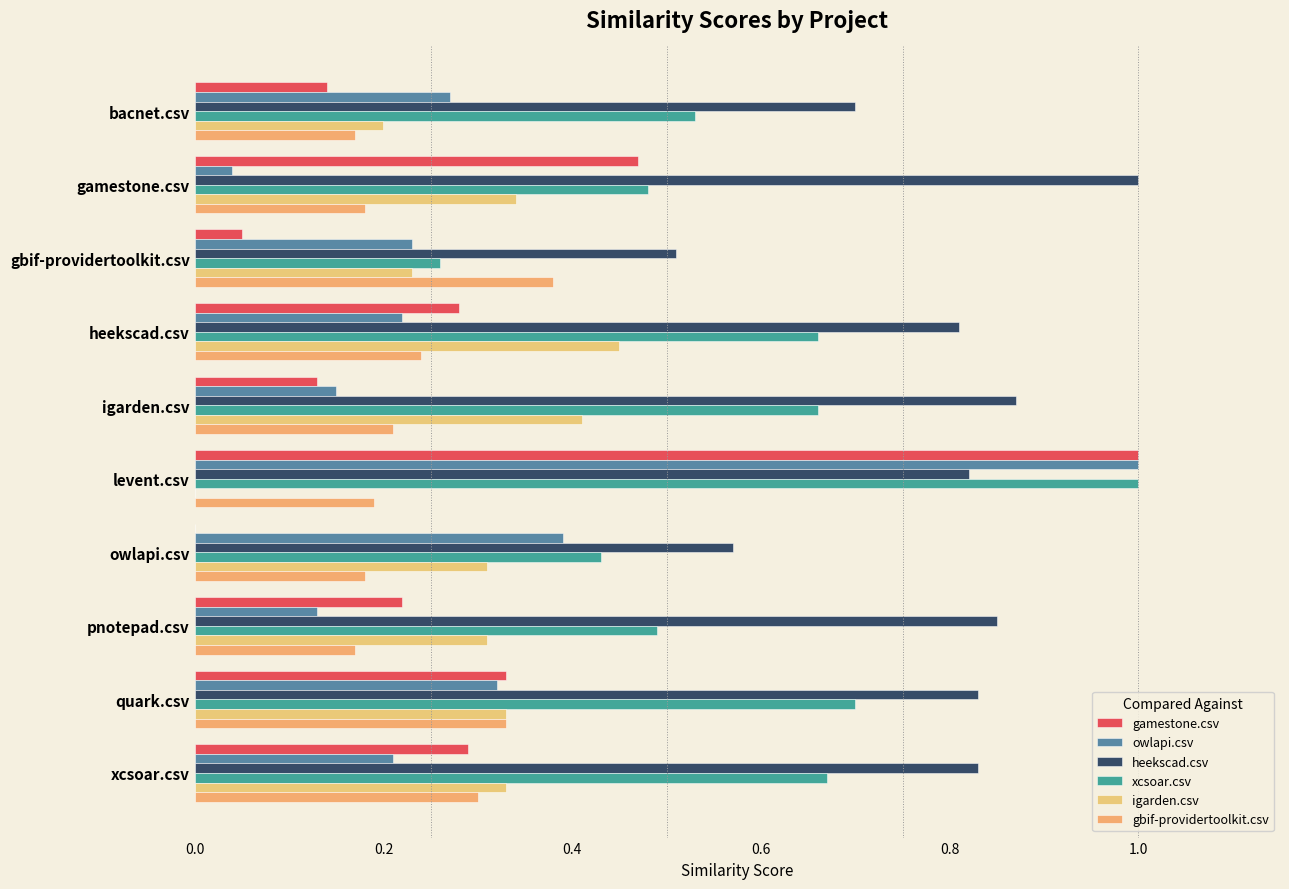

How many distinct data groups are displayed?

6